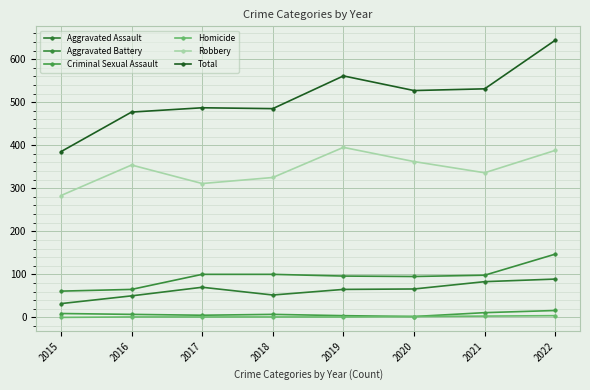

Which series has the largest total across all categories?

Total